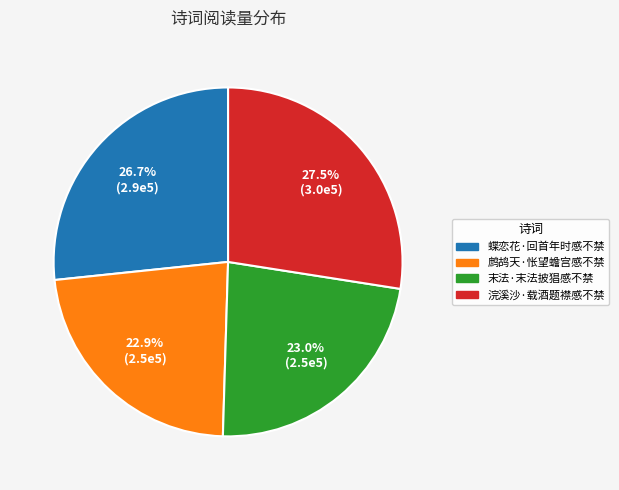

Is there any slice that represents more than half of the pie?

No